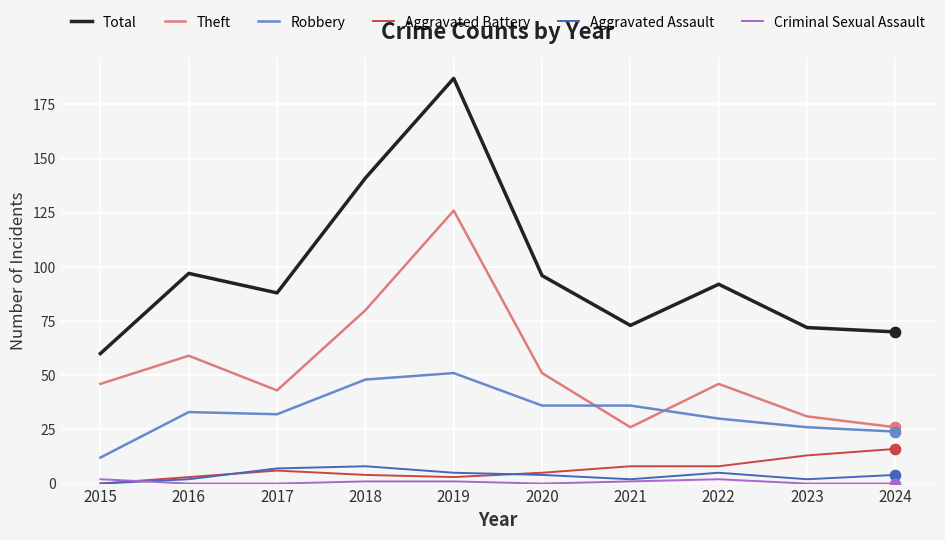

Between 2019 and 2021, which series saw the biggest shift?

Total